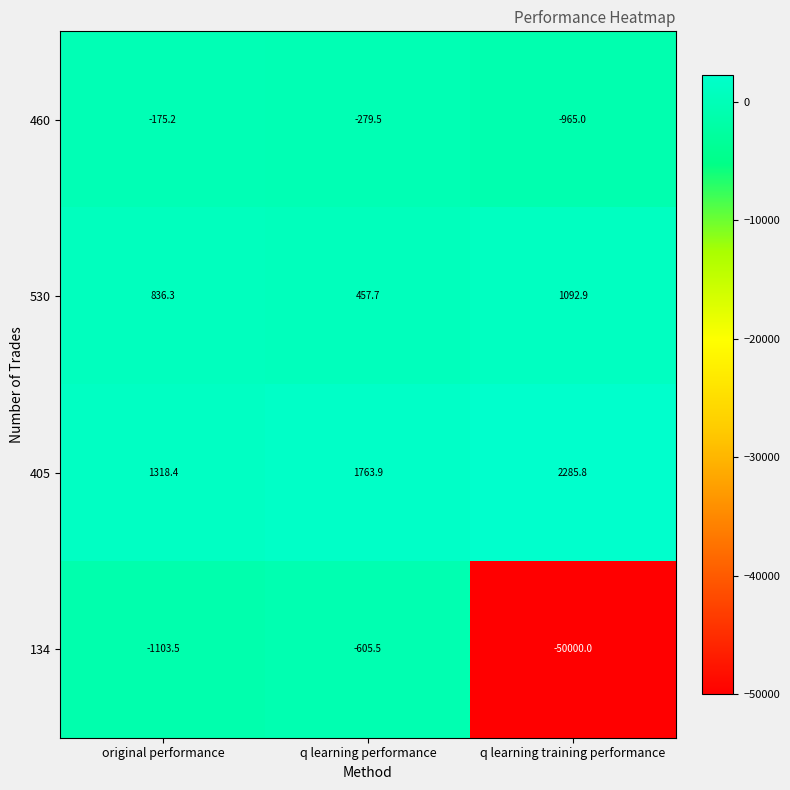

What is the spread (max minus min) of values at q learning training performance?

52285.8